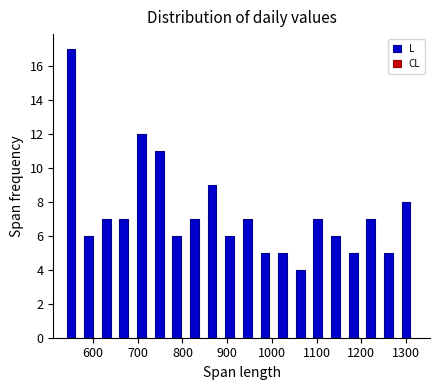

Read against the x-axis, roughly where is the centre of the tallest bar?

550